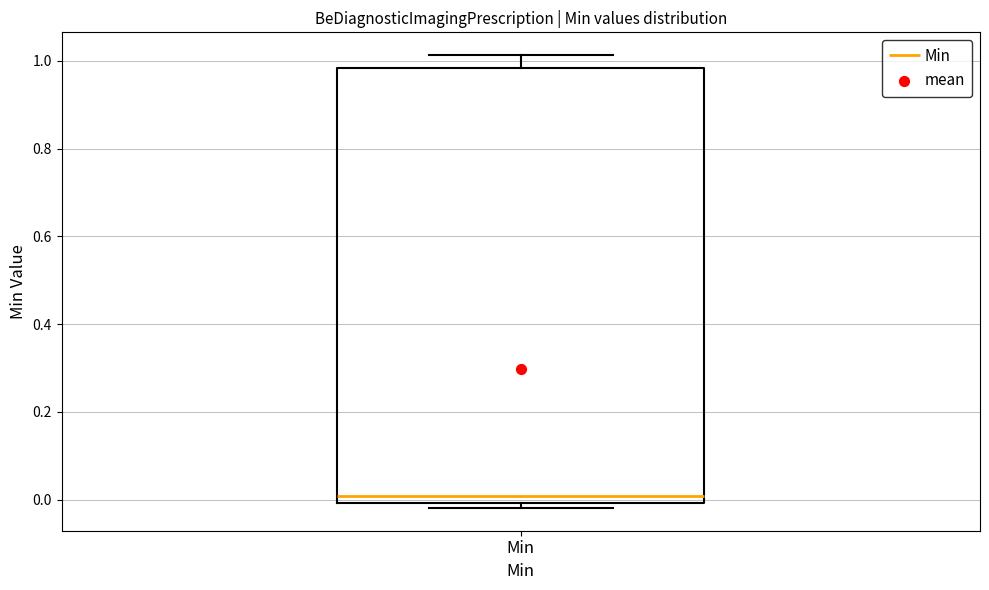

Where is the lower edge of the box for Min on the y-axis? The values are not printed on the chart, so give them approximately, as read against the axis.

0.00